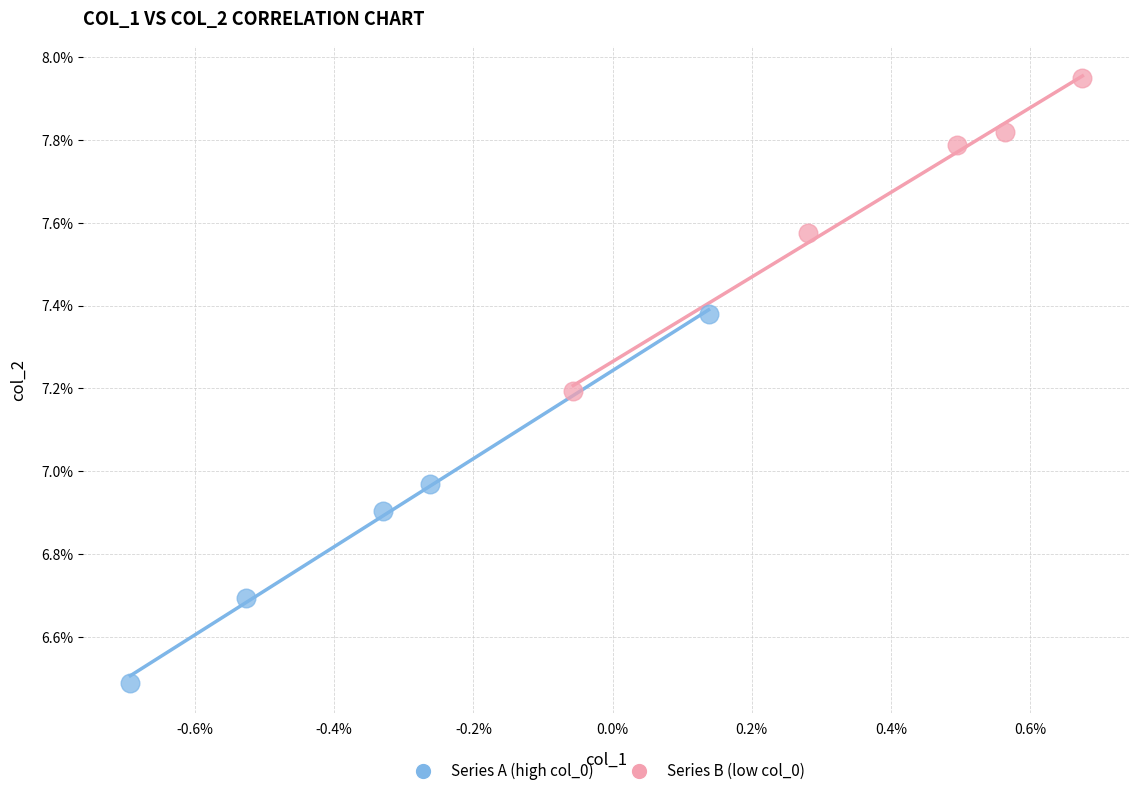

What are all the series names shown in the legend?

Series A (high col_0), Series B (low col_0)